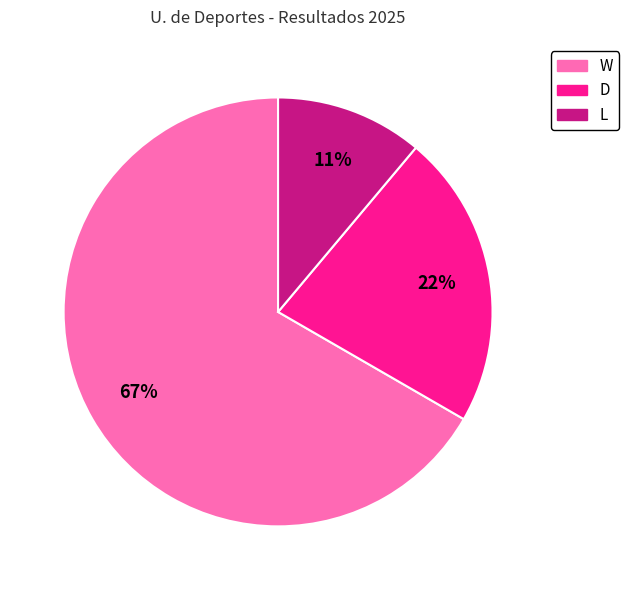

Count the number of slices in the pie.

3